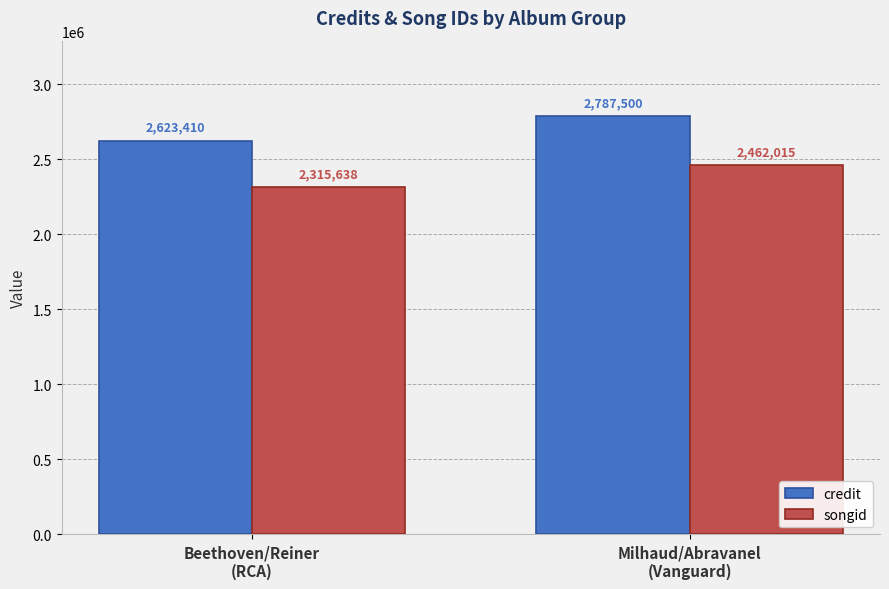

What is the difference between the maximum and minimum values in the songid series?

146377